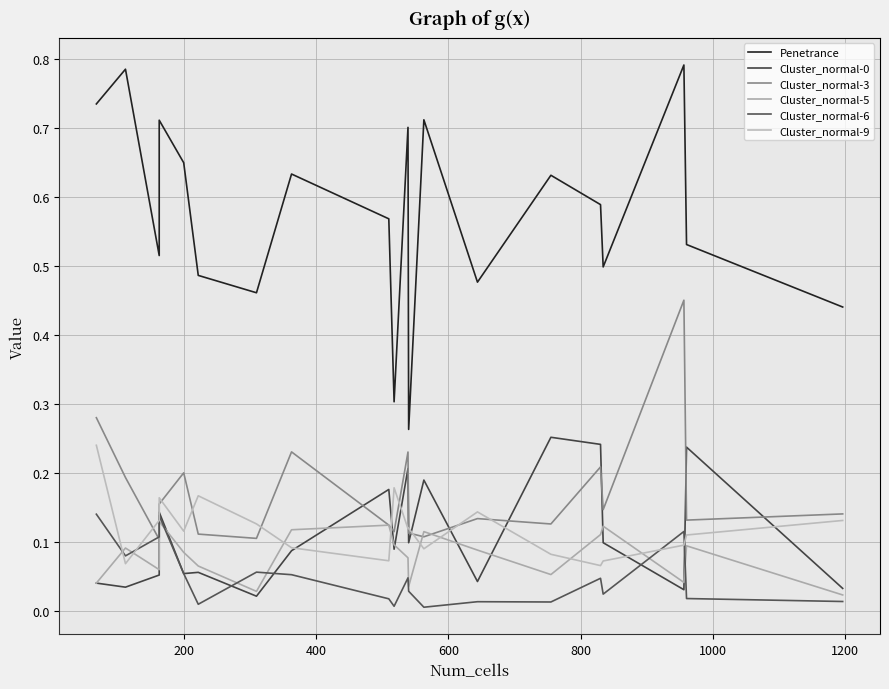

Is this an area chart (filled region under the line)?

No